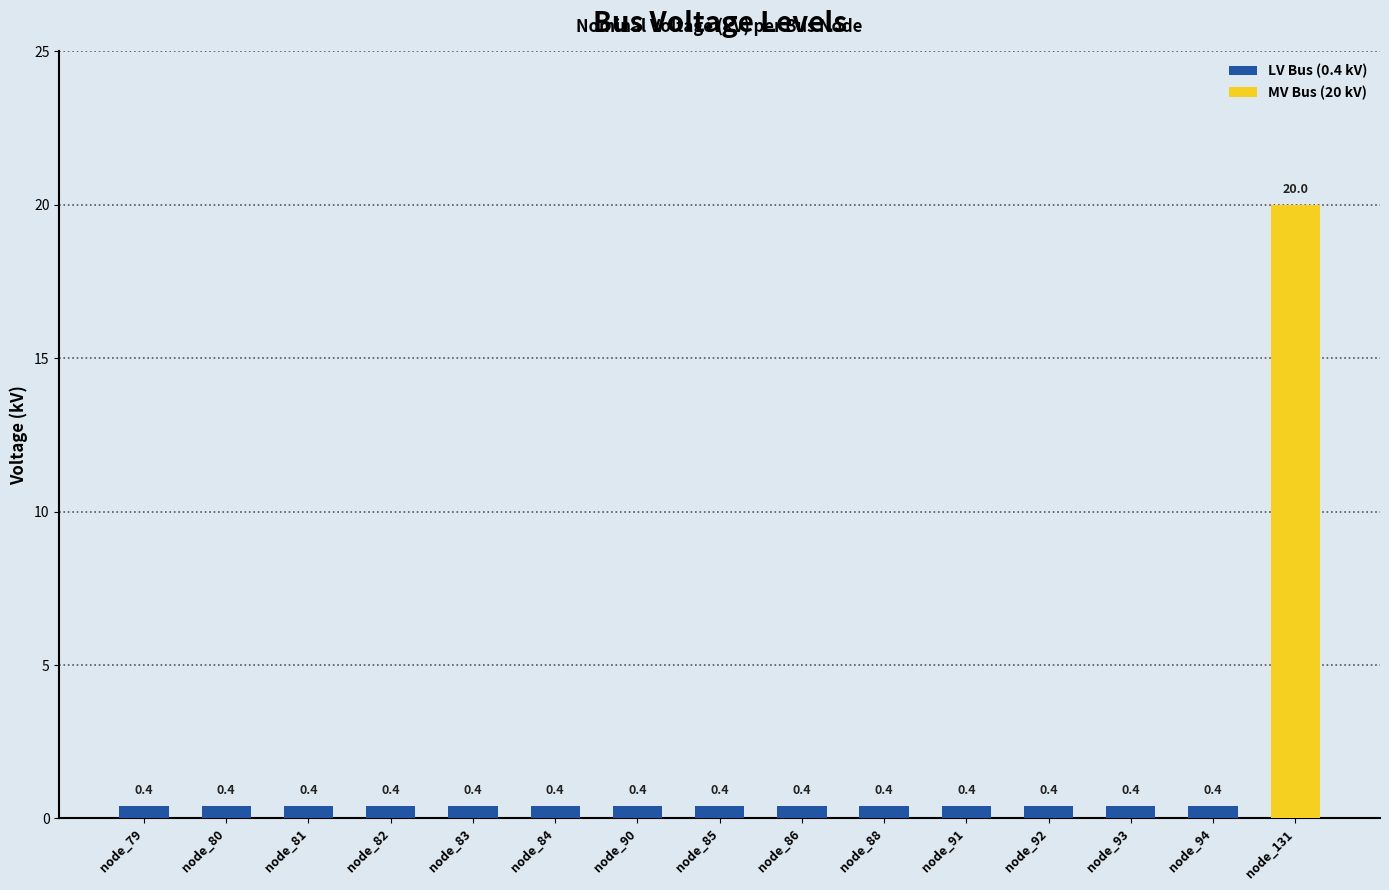

What position from the left is node_94?

14